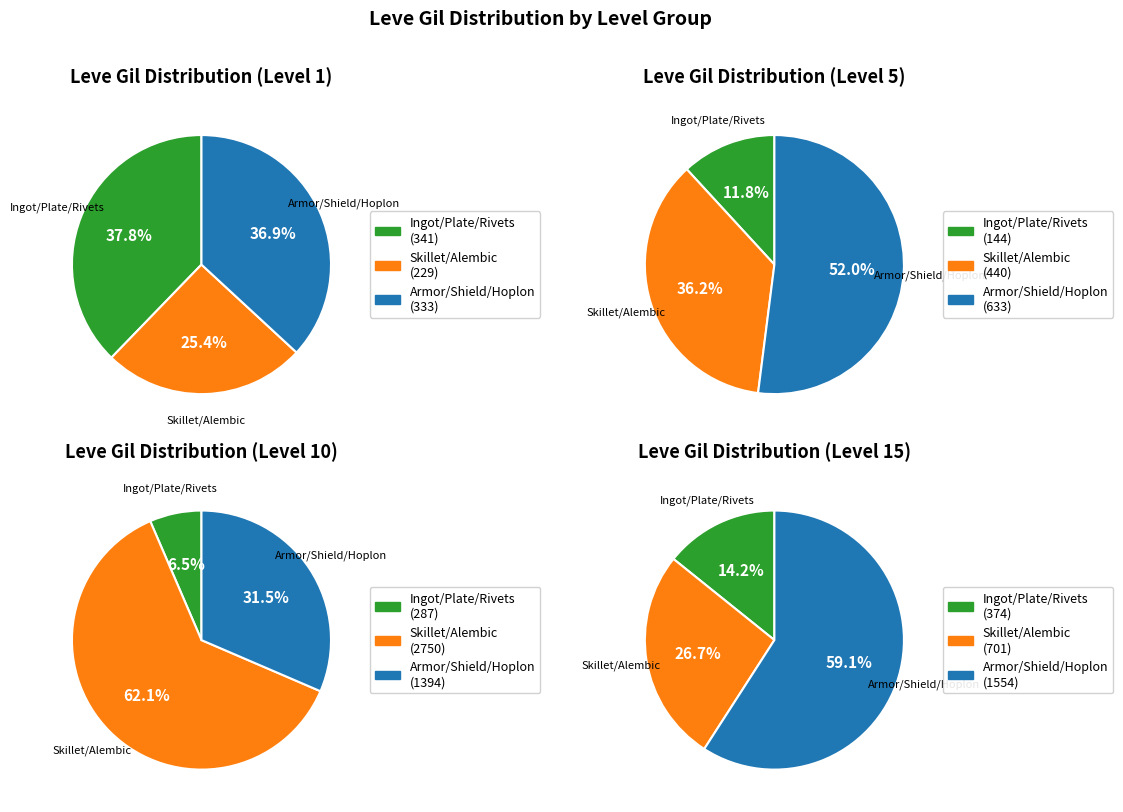

Does 2 account for over 50% of the chart?

No